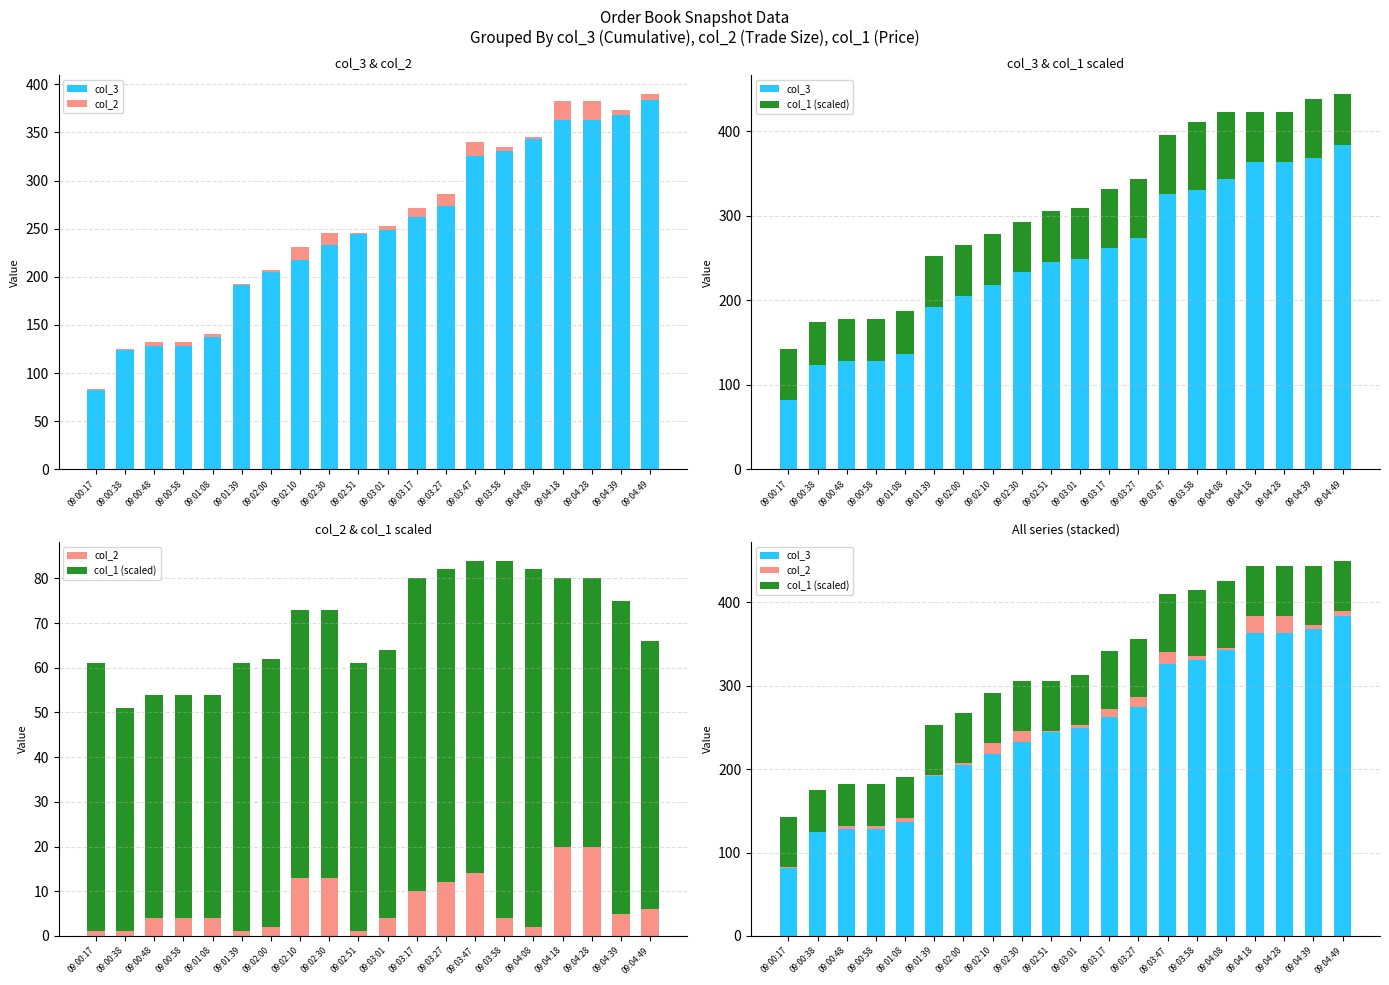

What is the greatest value displayed?

384.0